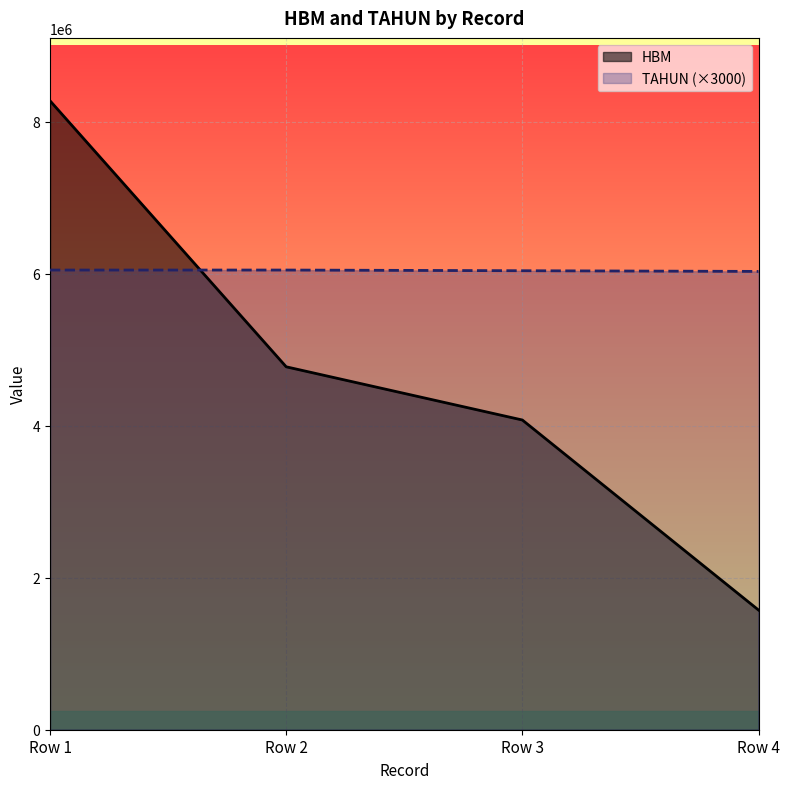

Which series changed the most between Row 2 and Row 3?

HBM